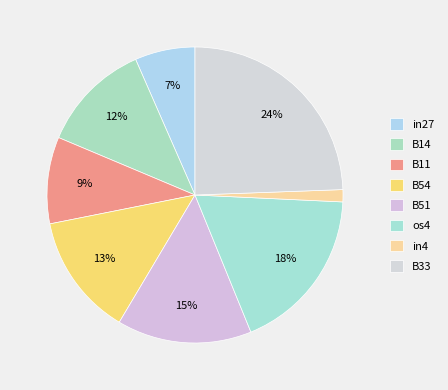

How many segments does this pie chart have?

8